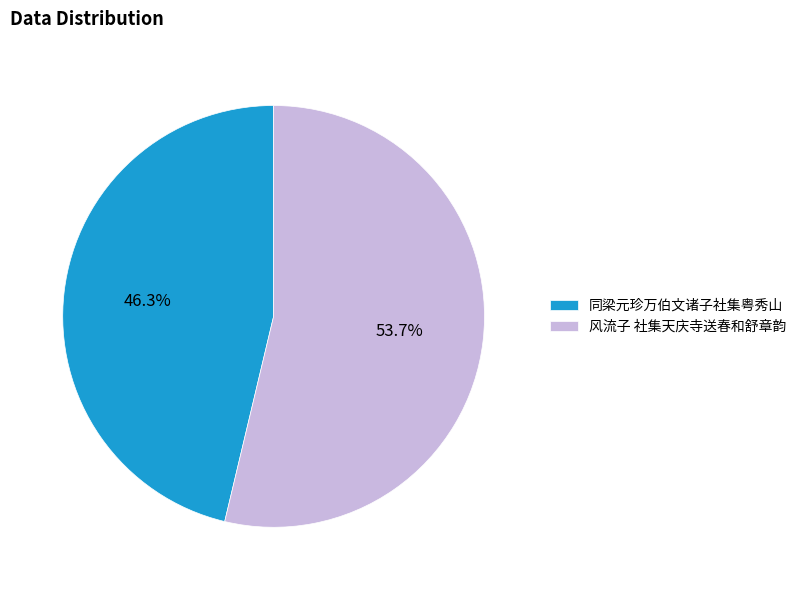

To the nearest percent, what is the average slice percentage?

50%